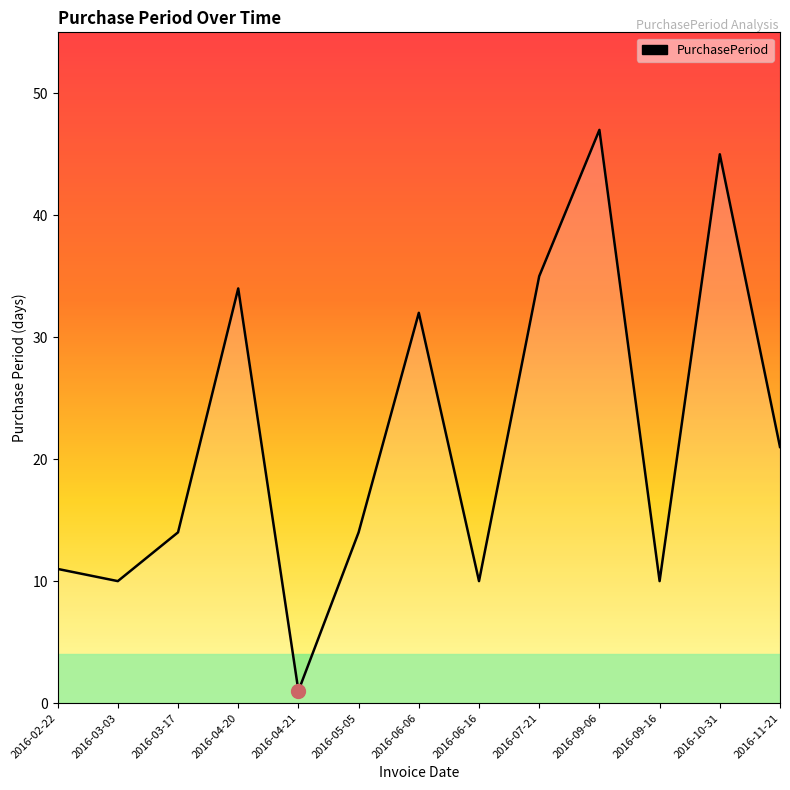

At which category does the data reach its first local valley?

2016-03-03